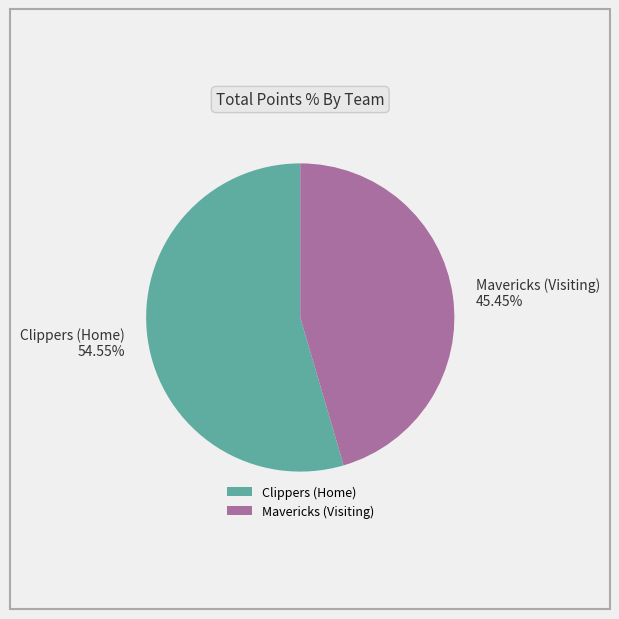

Which category has the biggest portion of the pie?

Clippers (Home)